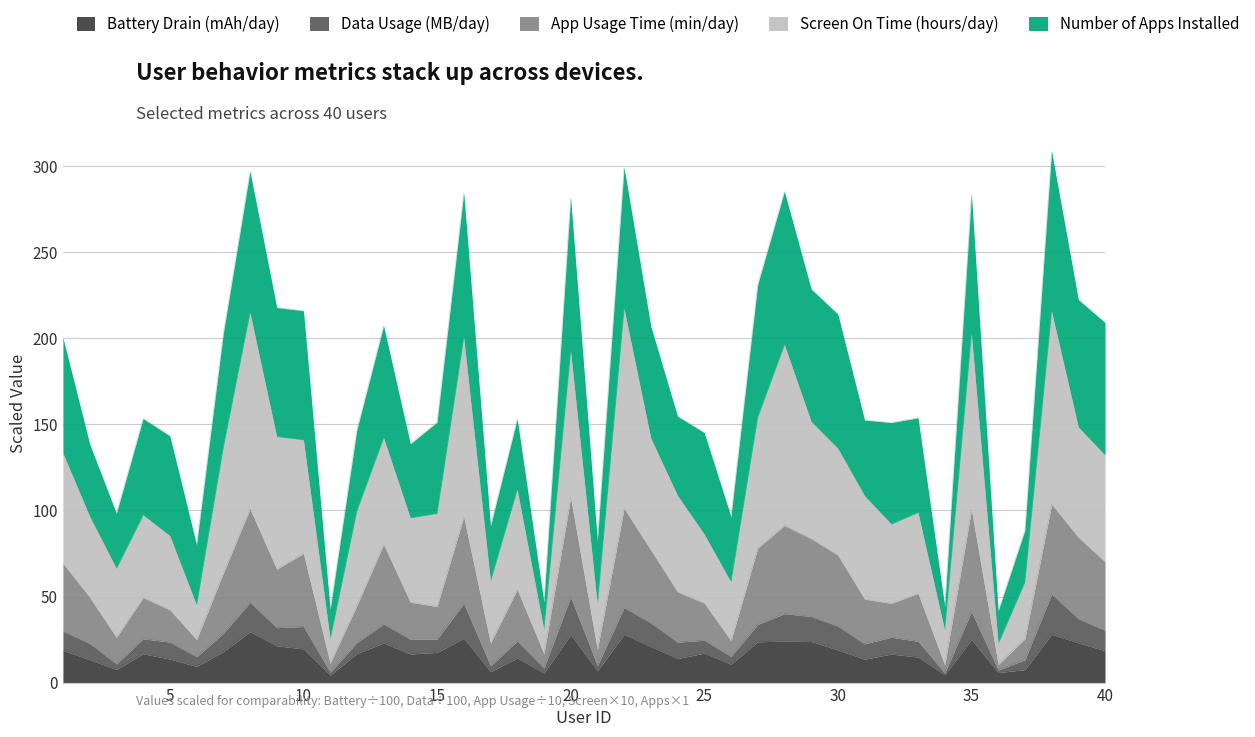

Does the chart display data point markers on the line(s)?

No